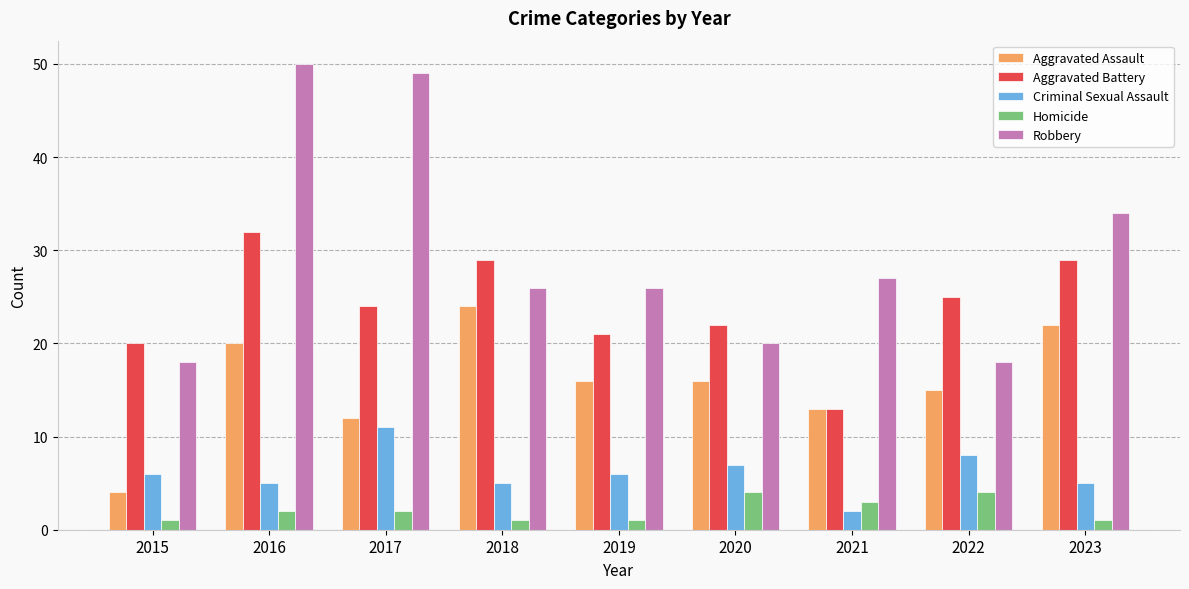

How many bars are there in each group?

5